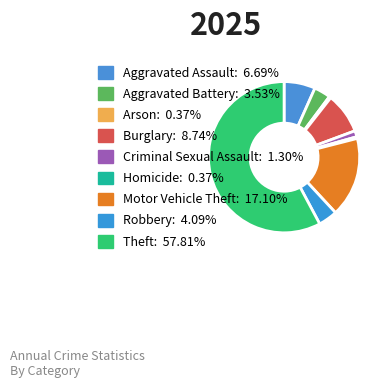

Between Homicide and Aggravated Battery, which is larger?

Aggravated Battery